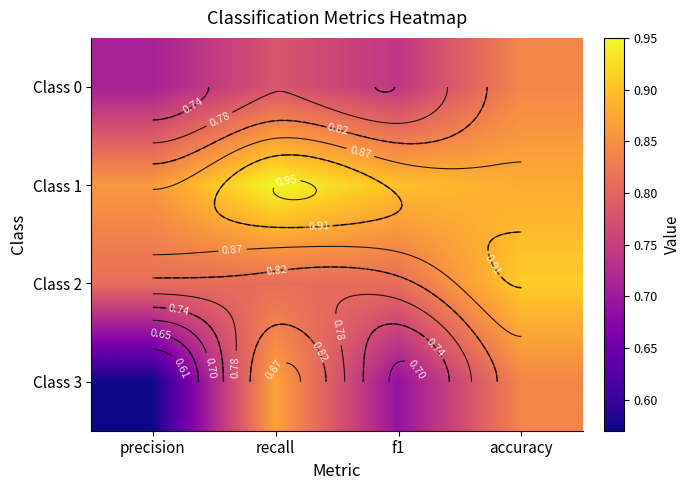

List the series in order of their overall mean, lowest first.

Class 3, Class 0, Class 2, Class 1